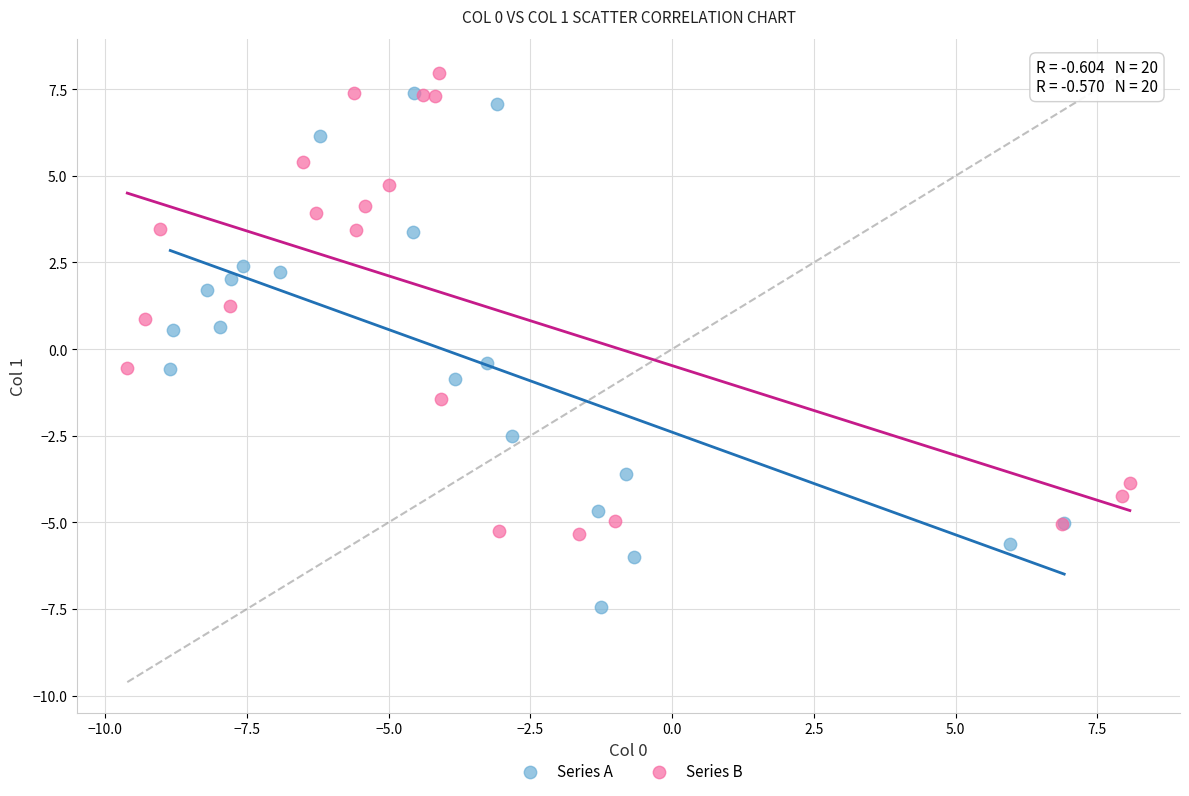

What are all the series names shown in the legend?

Series A, Series B